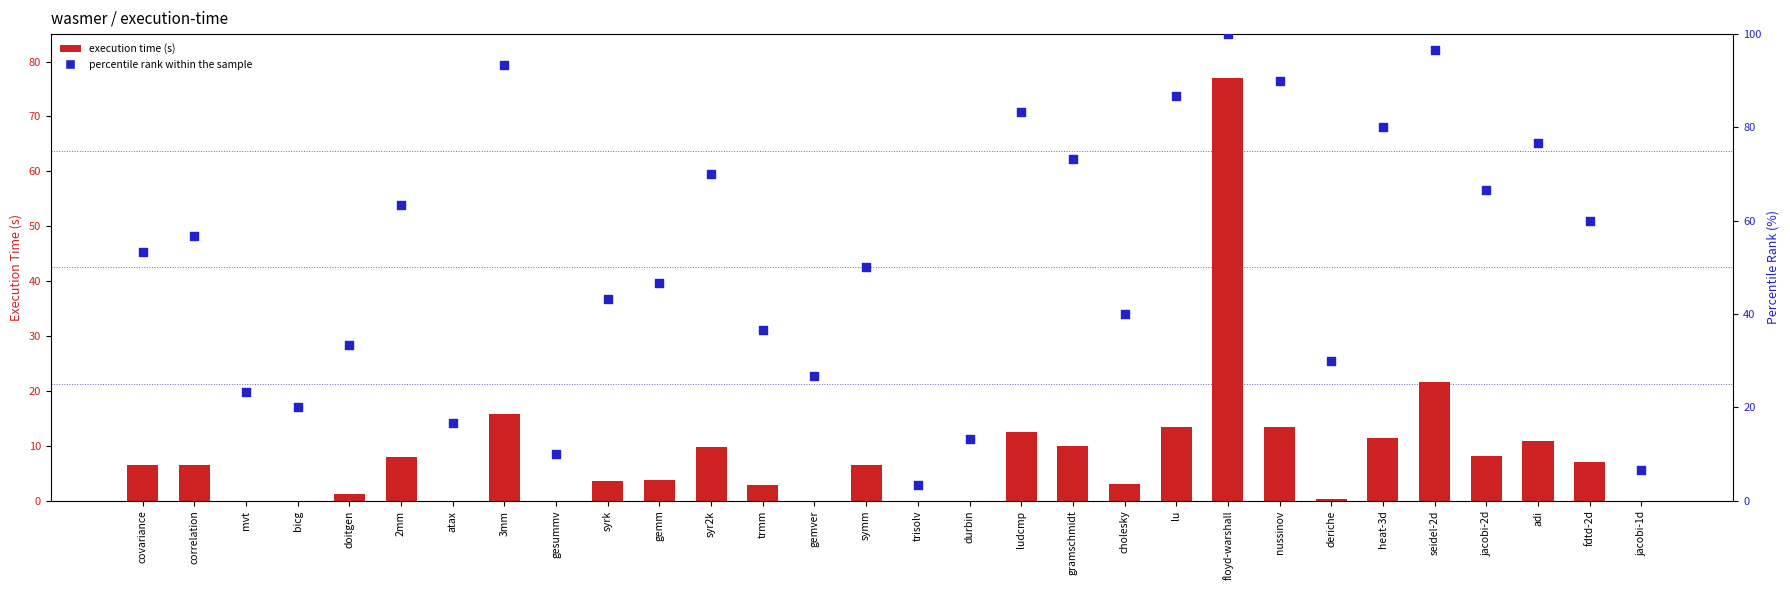

Which series contains the lowest Y value?

execution time (s)